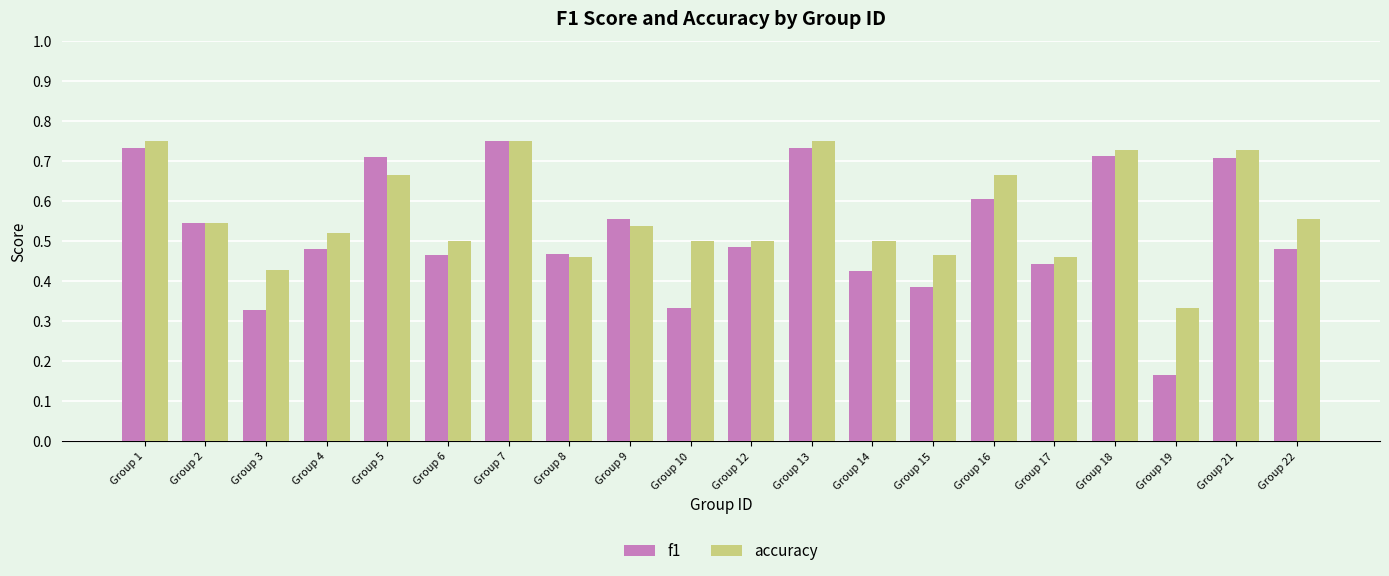

Count the f1 values in the range 0 to 1.

20